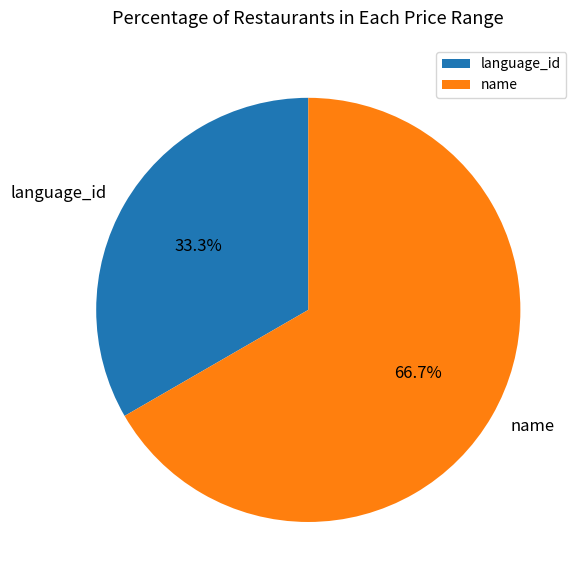

Do name and language_id together represent more than half of the pie?

Yes